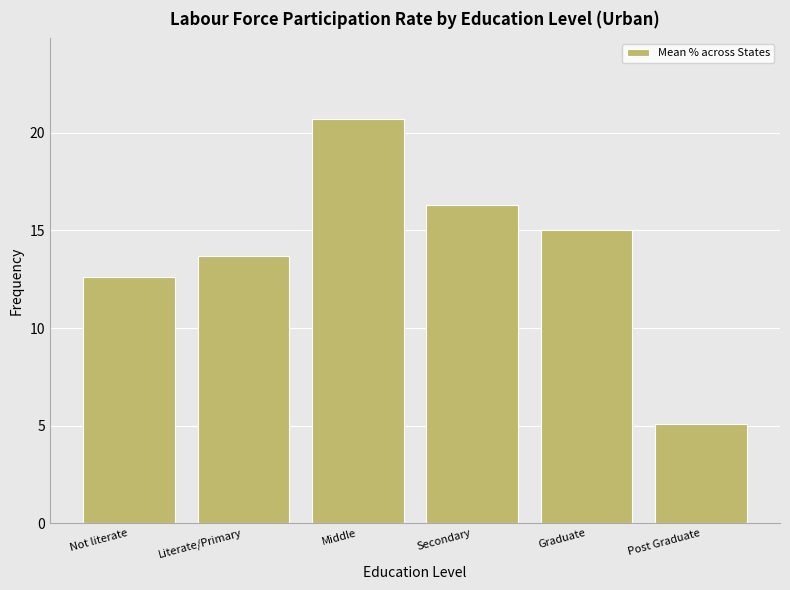

True or false: the data shows 4.3 at Literate/Primary.

False